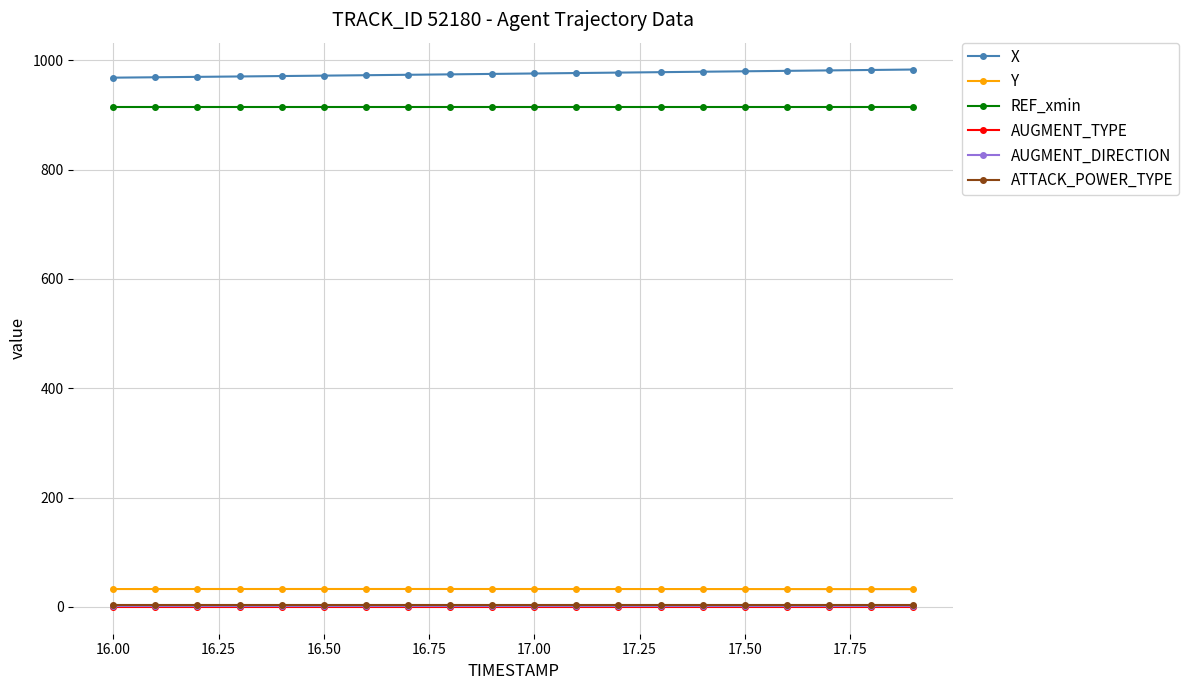

What is the value of the Y point at the 17th from the left?

32.5